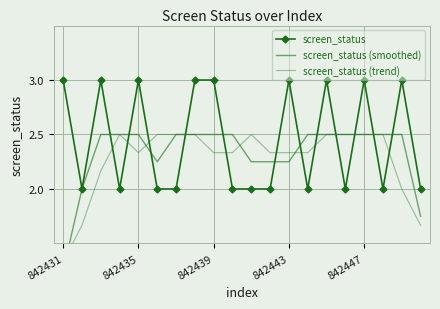

Which label corresponds to the largest value in the chart?

842431